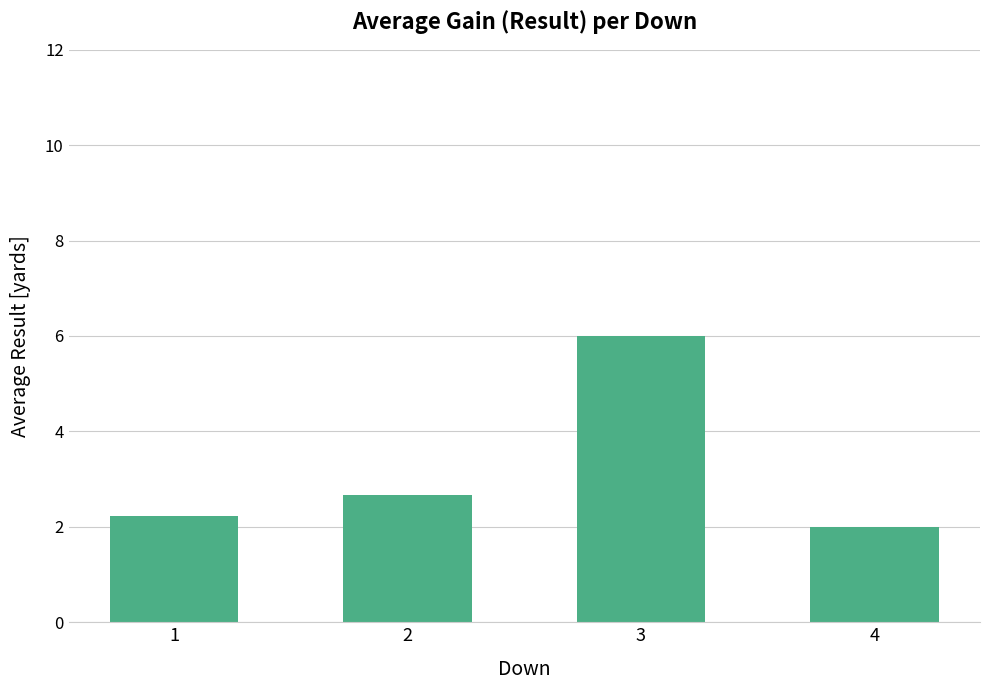

Is it true that the value at 1 is 0.8?

False